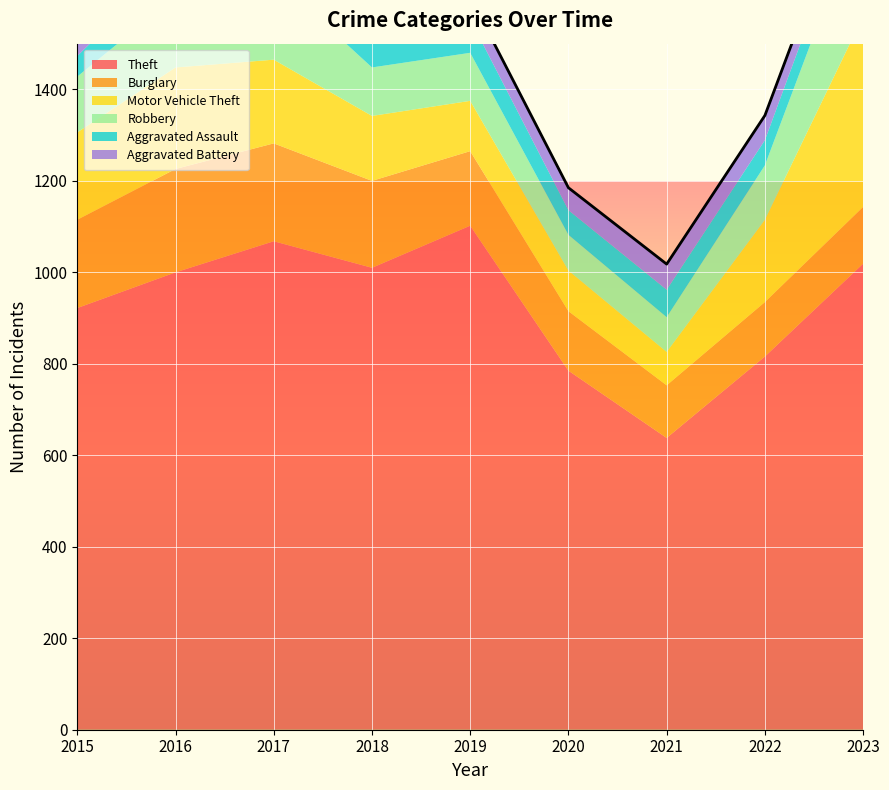

At 2023, list the series in order from smallest to largest.

Aggravated Battery, Aggravated Assault, Burglary, Robbery, Motor Vehicle Theft, Theft